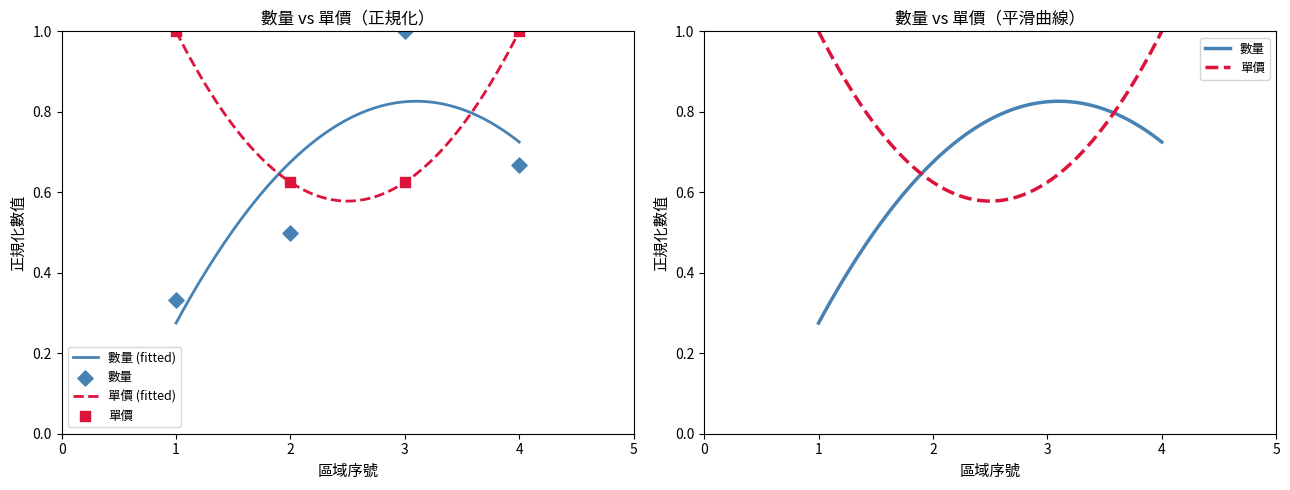

At how many categories does at least one series exceed 0?

4